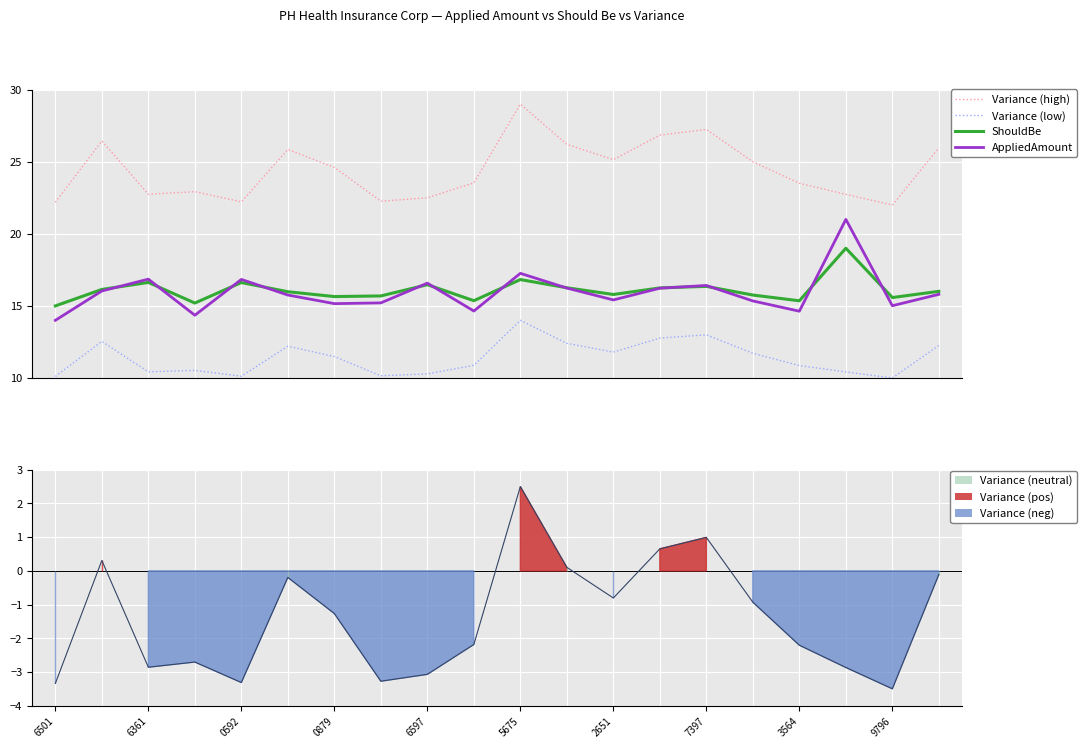

What is the minimum value shown in the chart?

-3.5